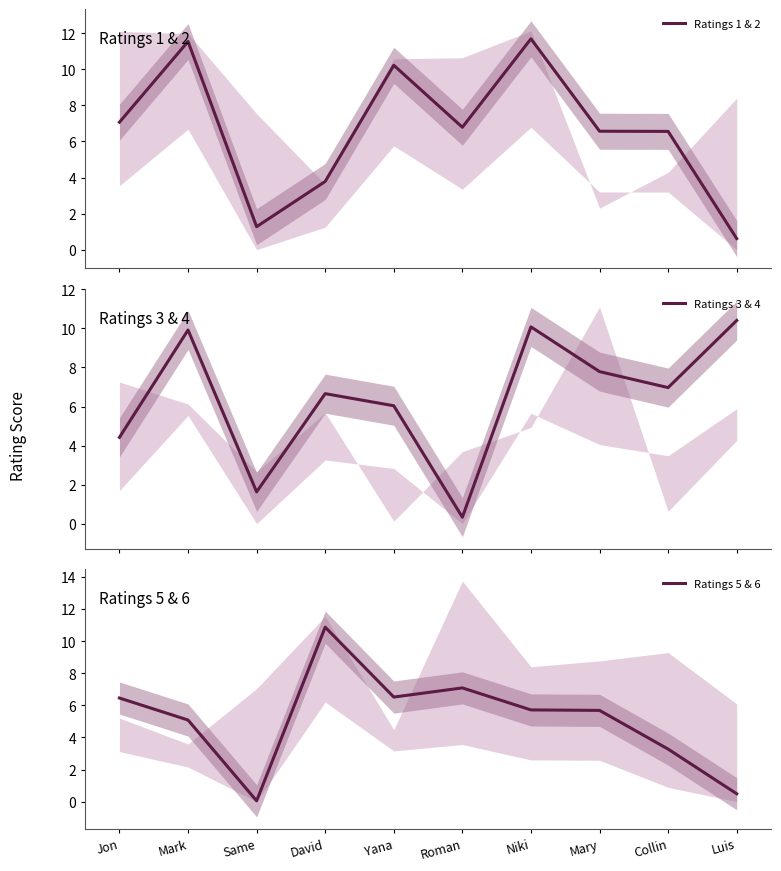

What is the highest value of the Ratings 1 & 2 series?

11.7